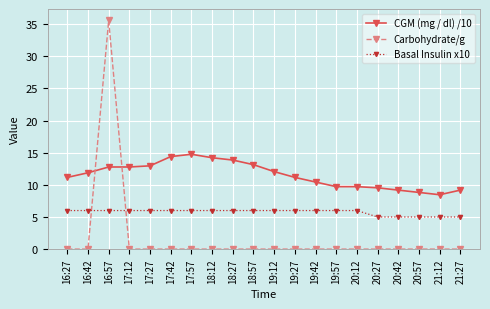

What is the sum of all CGM (mg / dl) /10 values?

230.2